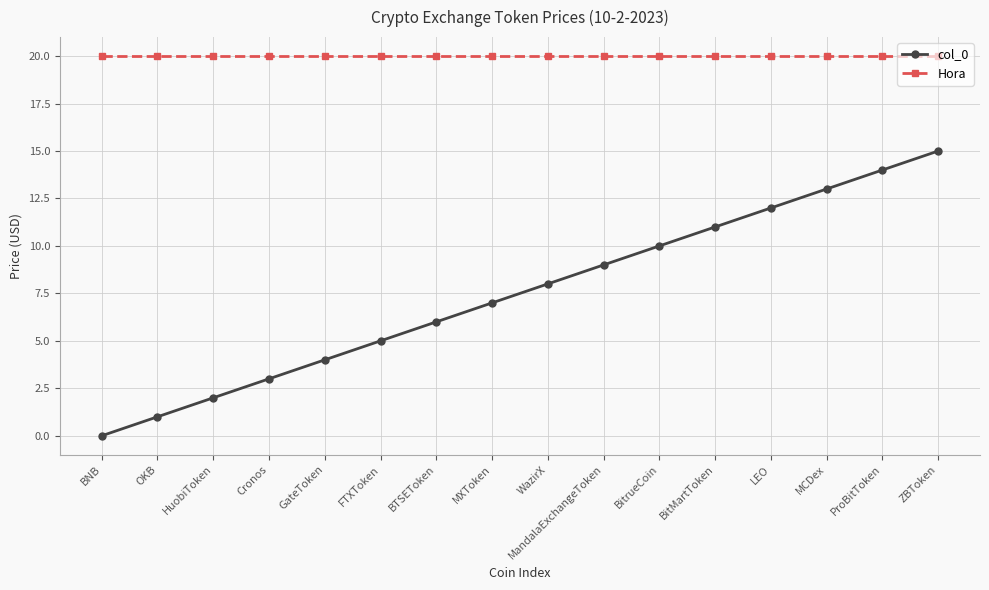

Which series has the largest total across all categories?

Hora